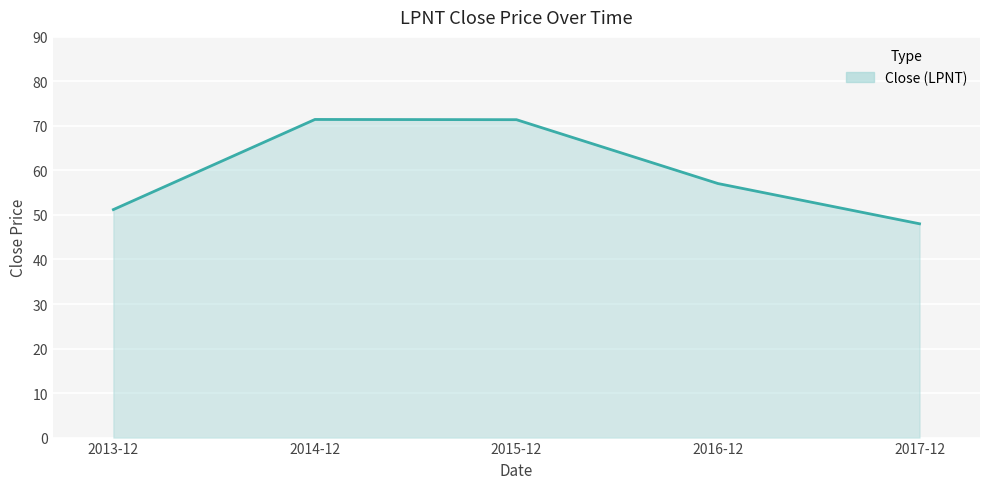

At which category does the chart reach its minimum across all series?

2017-12